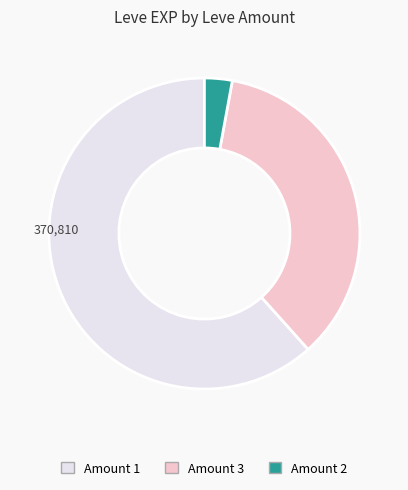

Does any single category account for the majority?

Yes